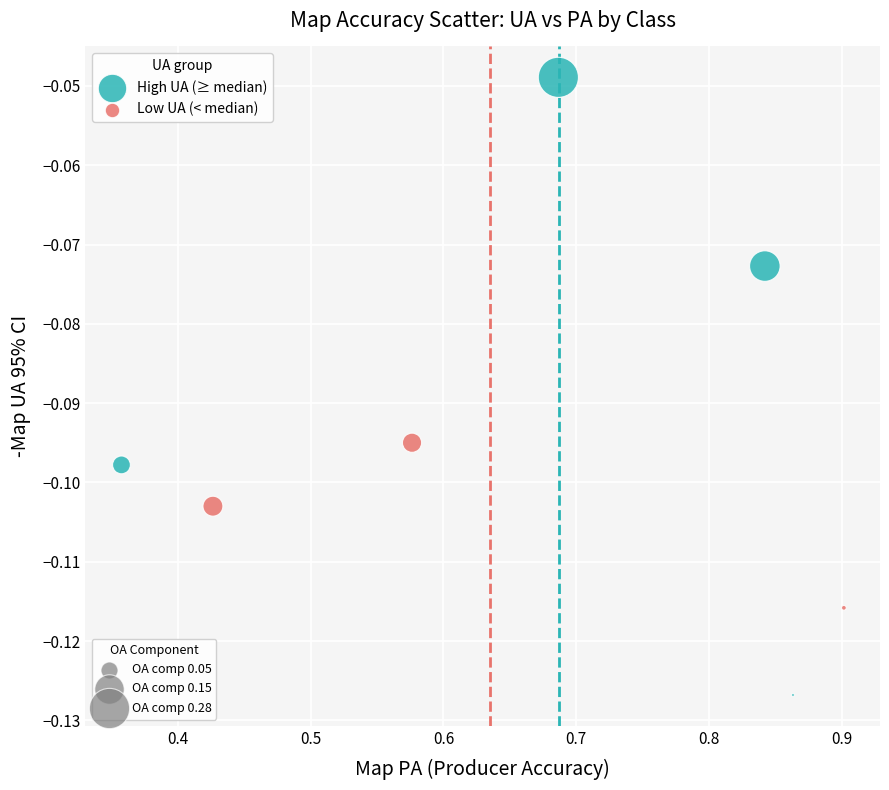

Which series contains the highest Y value?

High UA (≥ median)